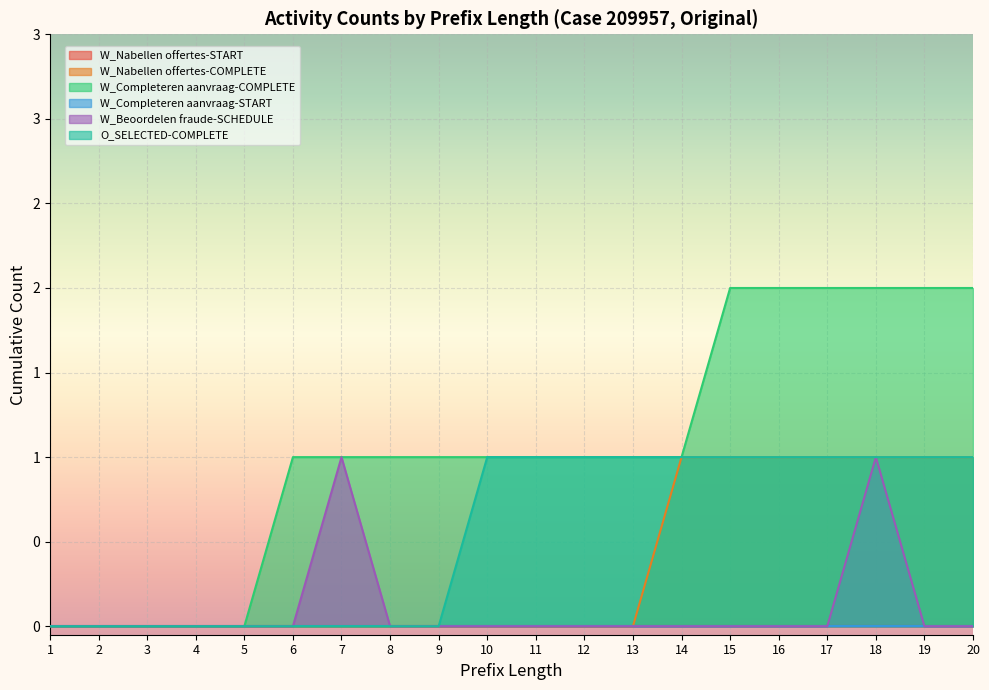

How many data points in W_Nabellen offertes-COMPLETE are above 0?

7